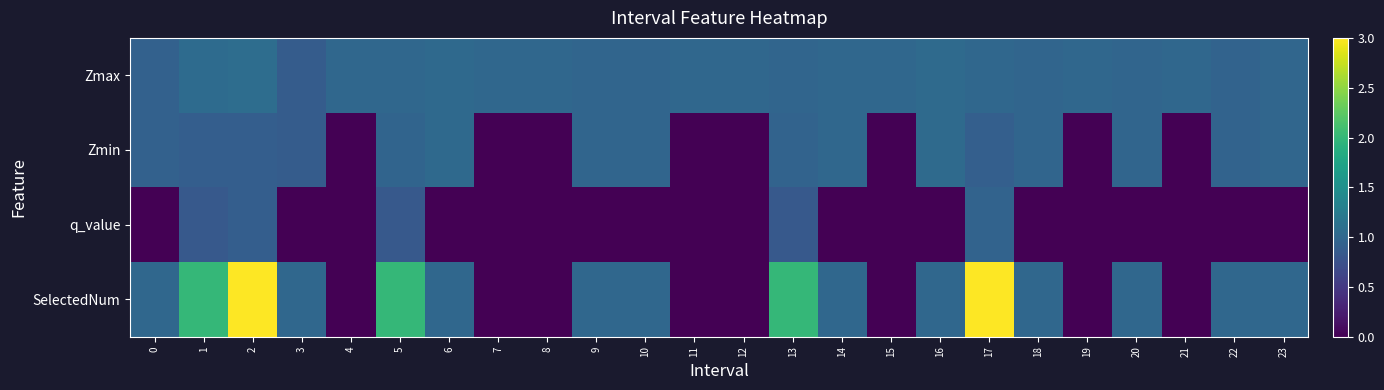

Reading left to right, extract all data points from this chart.

Zmax: 0=0.9	1=1.0	2=1.1	3=0.9	4=1.0	5=1.0	6=1.0	7=1.0	8=1.0	9=1.0	10=1.0	11=1.0	12=1.0	13=1.0	14=1.0	15=1.0	16=1.0	17=1.0	18=1.0	19=1.0	20=1.0	21=1.0	22=1.0	23=1.0
Zmin: 0=0.9	1=0.9	2=0.9	3=0.9	4=0.0	5=1.0	6=1.0	7=0.0	8=0.0	9=1.0	10=1.0	11=0.0	12=0.0	13=1.0	14=1.0	15=0.0	16=1.0	17=0.9	18=1.0	19=0.0	20=1.0	21=0.0	22=1.0	23=1.0
q_value: 0=0.0	1=0.8	2=0.9	3=0.0	4=0.0	5=0.8	6=0.0	7=0.0	8=0.0	9=0.0	10=0.0	11=0.0	12=0.0	13=0.8	14=0.0	15=0.0	16=0.0	17=1.0	18=0.0	19=0.0	20=0.0	21=0.0	22=0.0	23=0.0
SelectedNum: 0=1.0	1=2.0	2=3.0	3=1.0	4=0.0	5=2.0	6=1.0	7=0.0	8=0.0	9=1.0	10=1.0	11=0.0	12=0.0	13=2.0	14=1.0	15=0.0	16=1.0	17=3.0	18=1.0	19=0.0	20=1.0	21=0.0	22=1.0	23=1.0